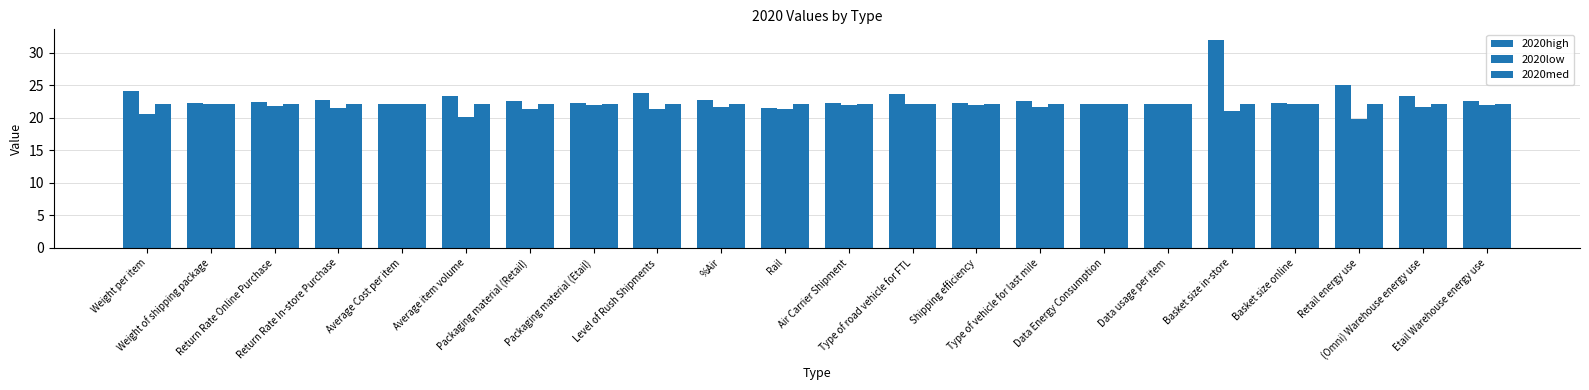

How many data points in 2020high are less than 22?

1